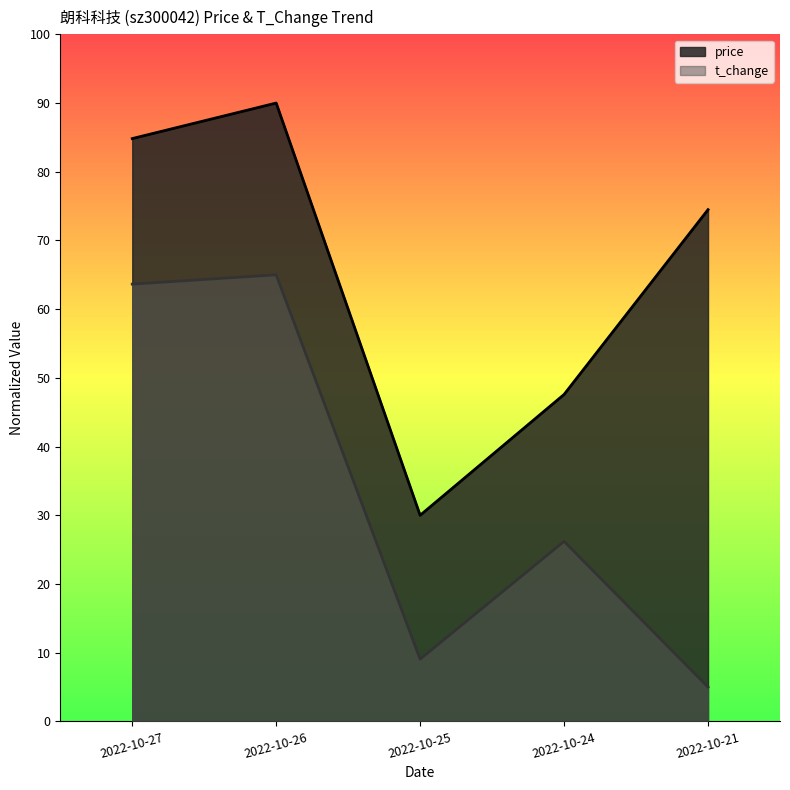

Which series has the largest total across all categories?

price